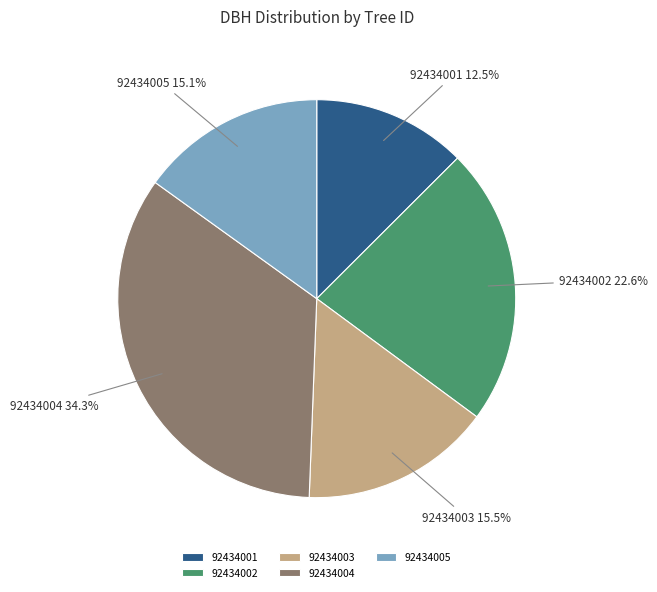

To the nearest percent, what percentage of the pie is 92434005?

15%